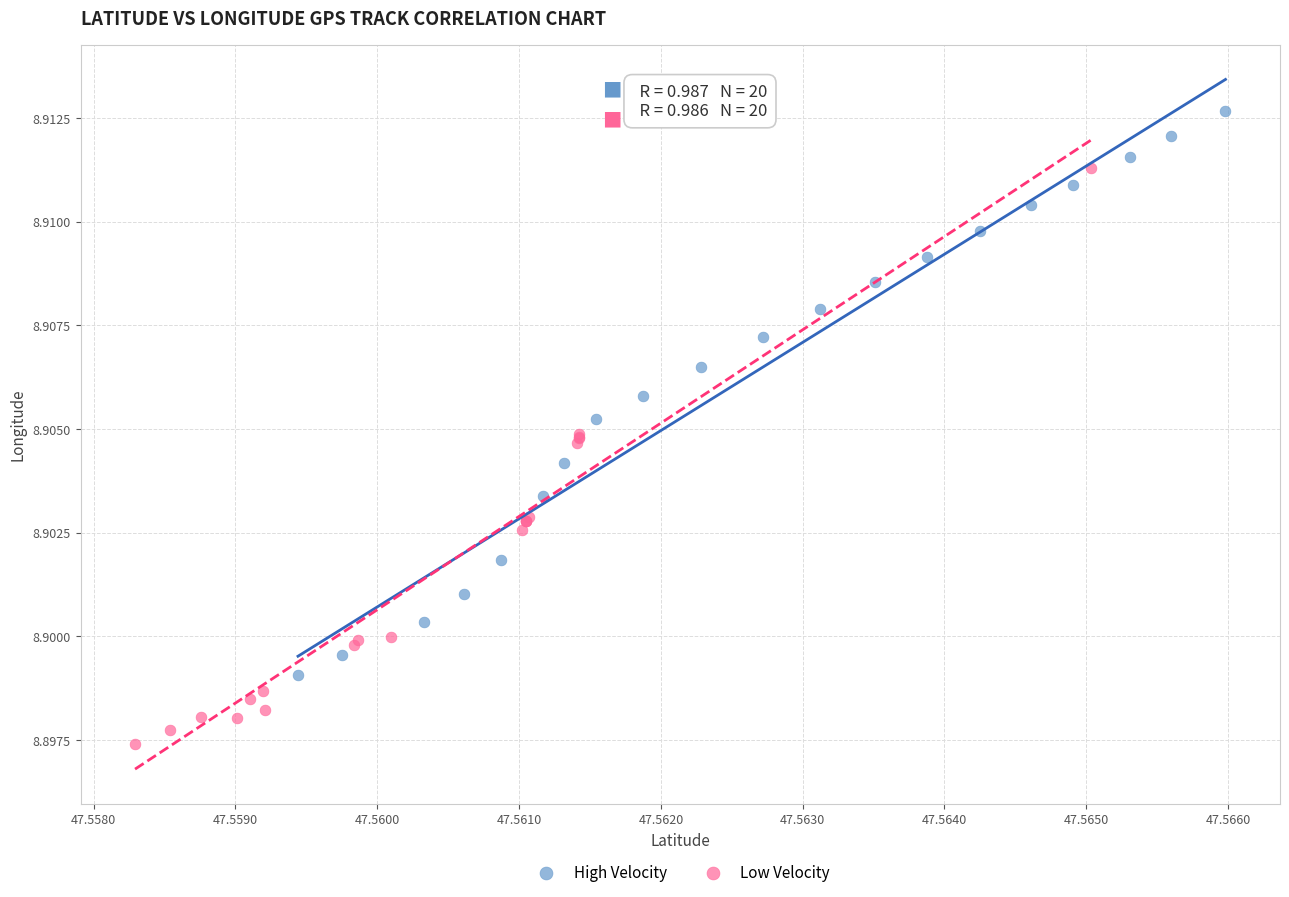

Which series has the largest Y range (max minus min)?

Low Velocity